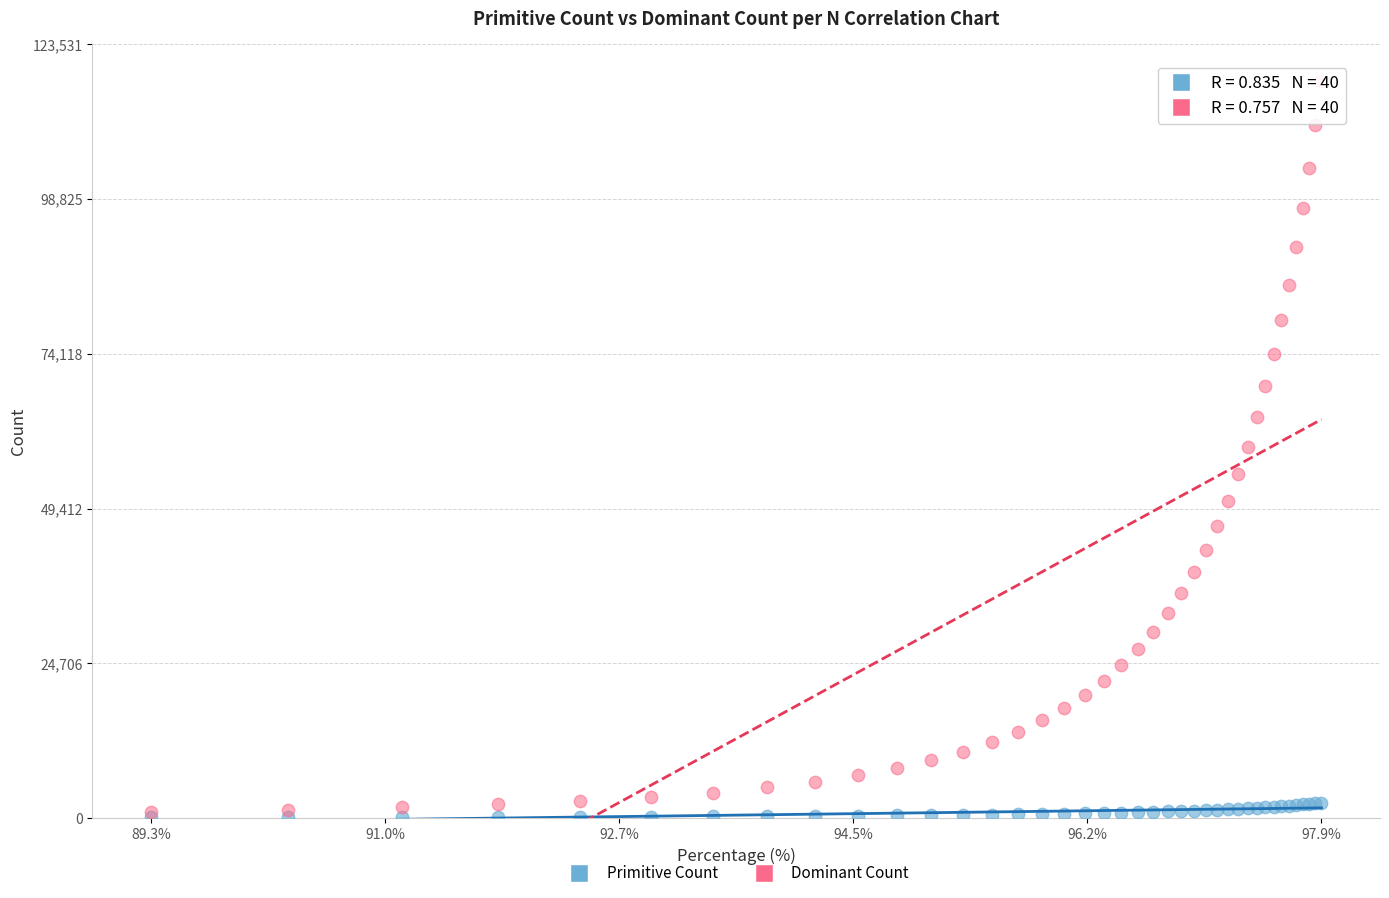

Which series contains the highest Y value?

Dominant Count